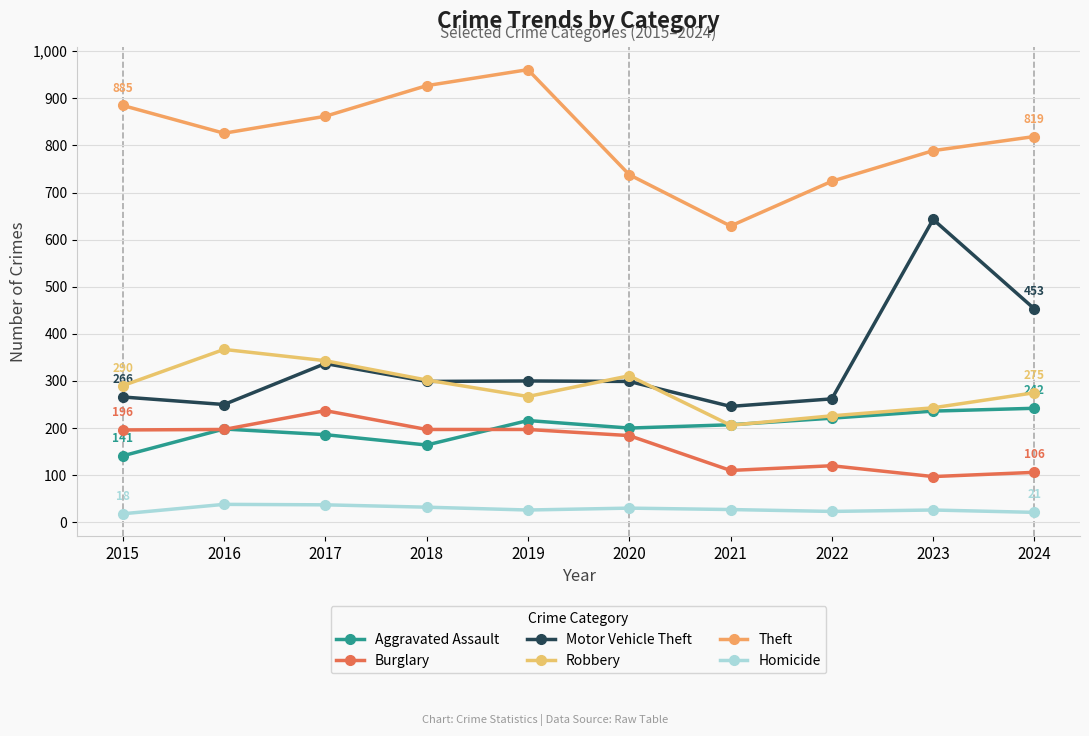

True or false: Theft and Aggravated Assault intersect in this chart.

False